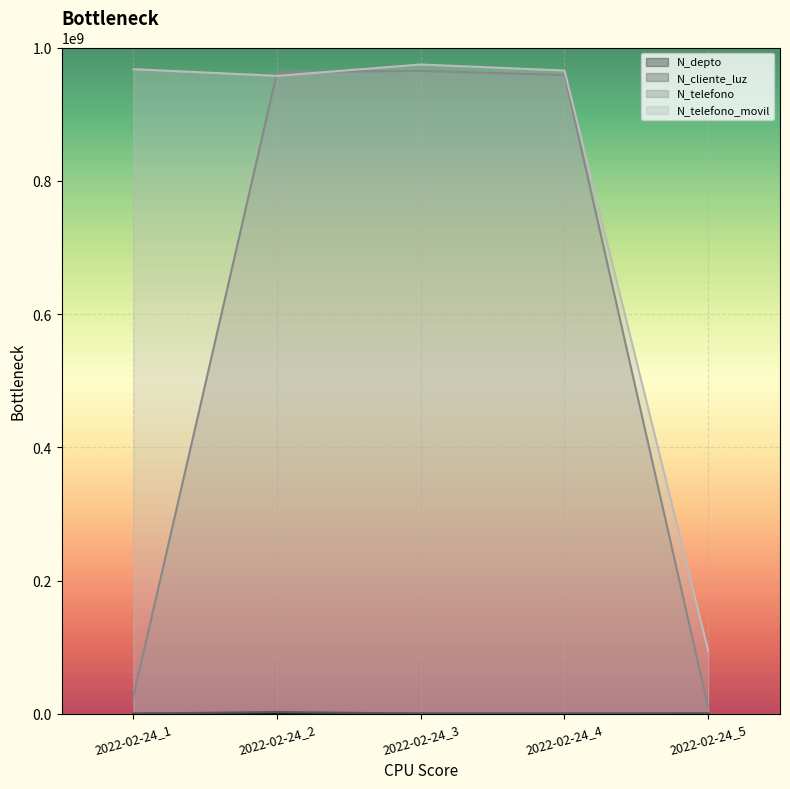

List the series in order of their peak value, lowest first.

N_depto, N_cliente_luz, N_telefono, N_telefono_movil